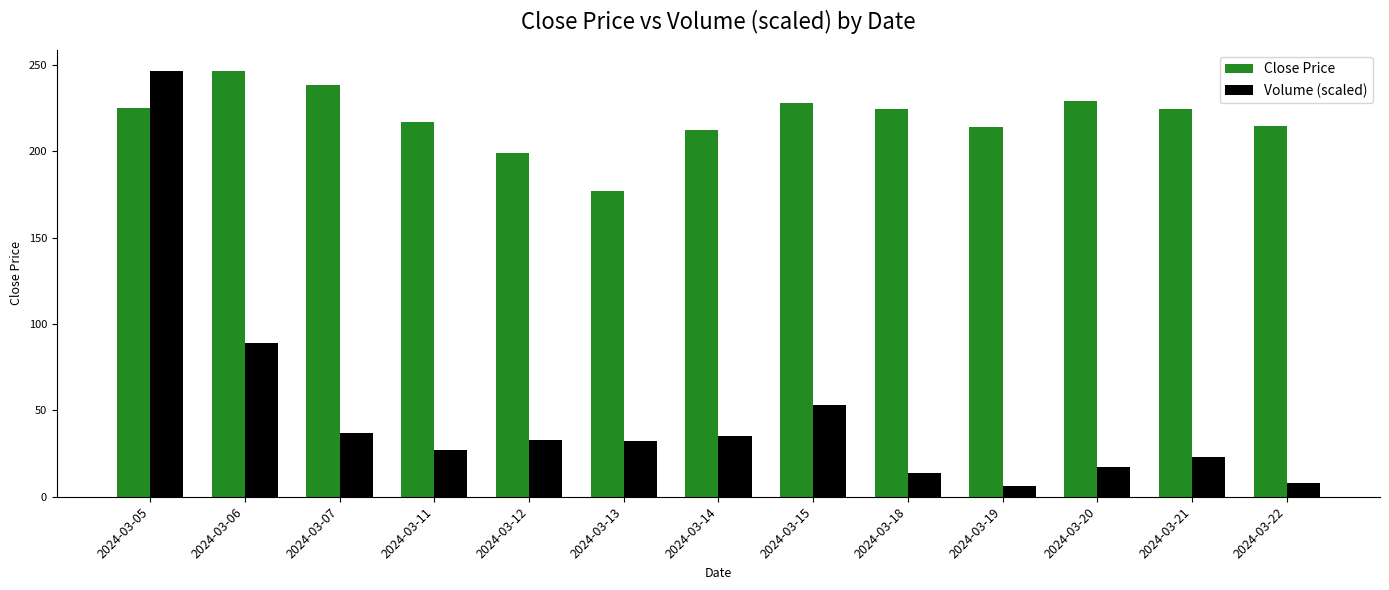

Which series has the largest total across all categories?

Close Price